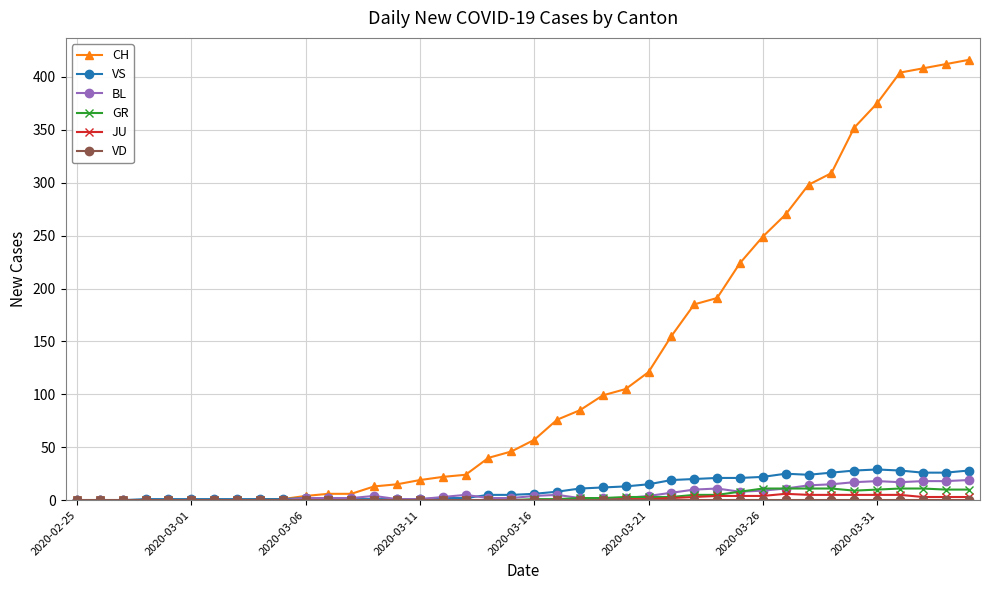

Count the number of categories in the chart.

40